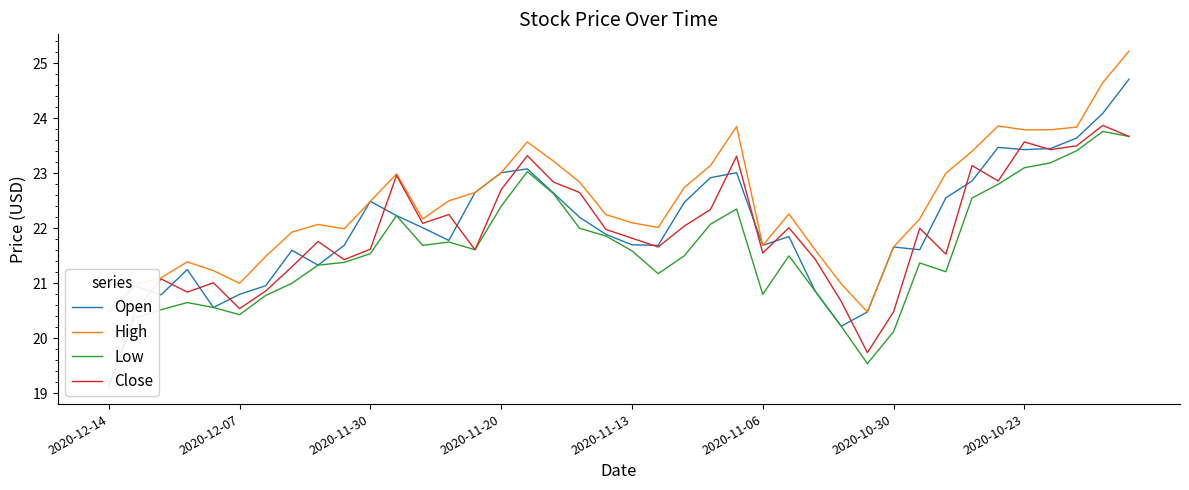

List the labels in order of Open value, largest first.

39, 38, 37, 34, 36, 35, 16, 15, 24, 23, 33, 14, 17, 32, 10, 22, 11, 18, 12, 19, 26, 13, 20, 9, 21, 25, 30, 31, 2020-10-23, 8, 2020-11-20, 2020-10-30, 2020-12-07, 27, 2020-11-06, 2020-11-30, 2020-11-13, 2020-12-14, 29, 28